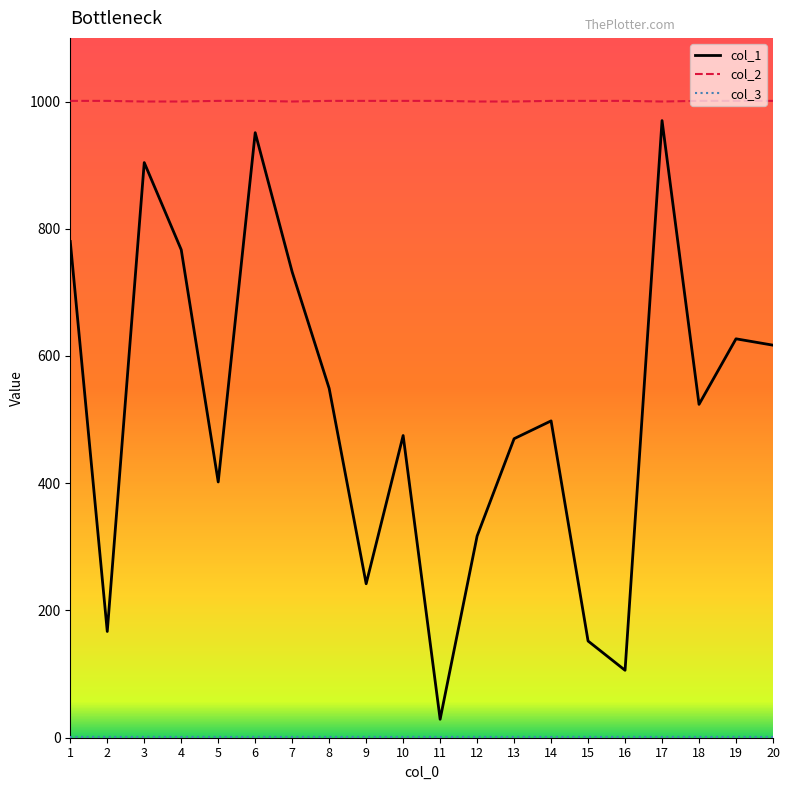

Which series has the widest spread of values?

col_1